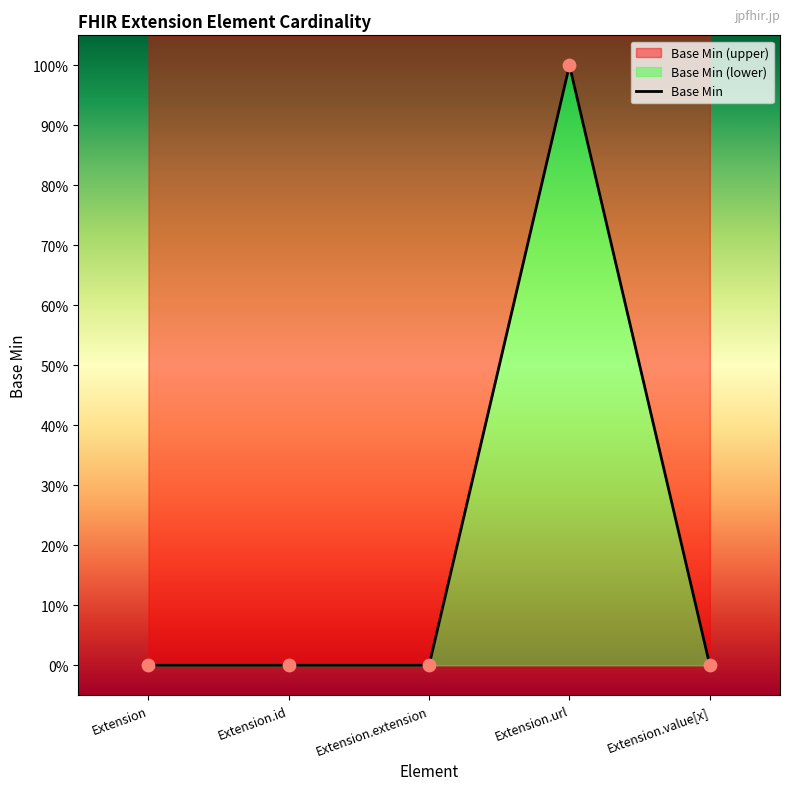

What is the change in value from Extension.extension to Extension.url?

+1